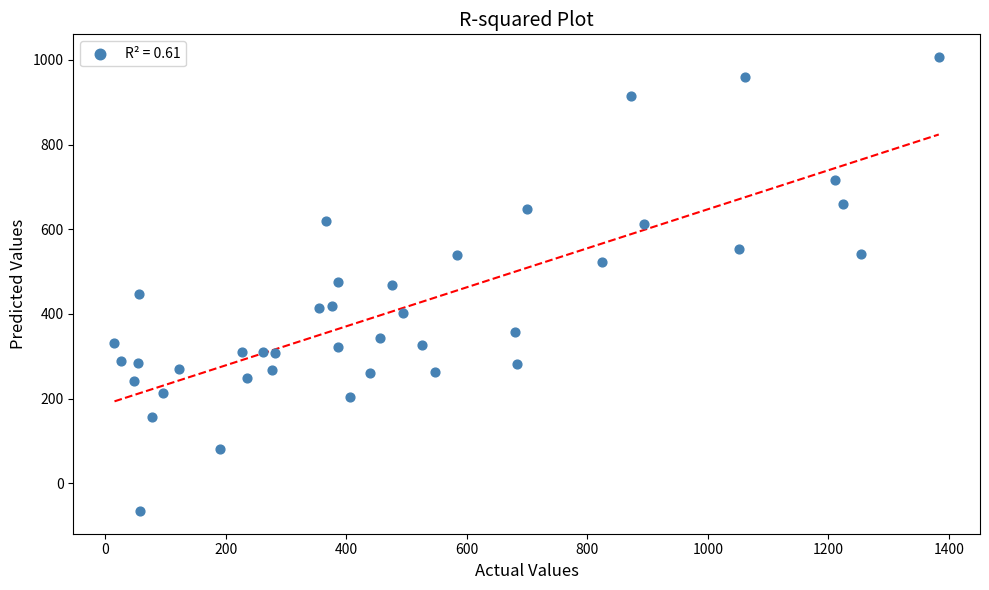

What is the range of X values (max minus min)?

1367.8